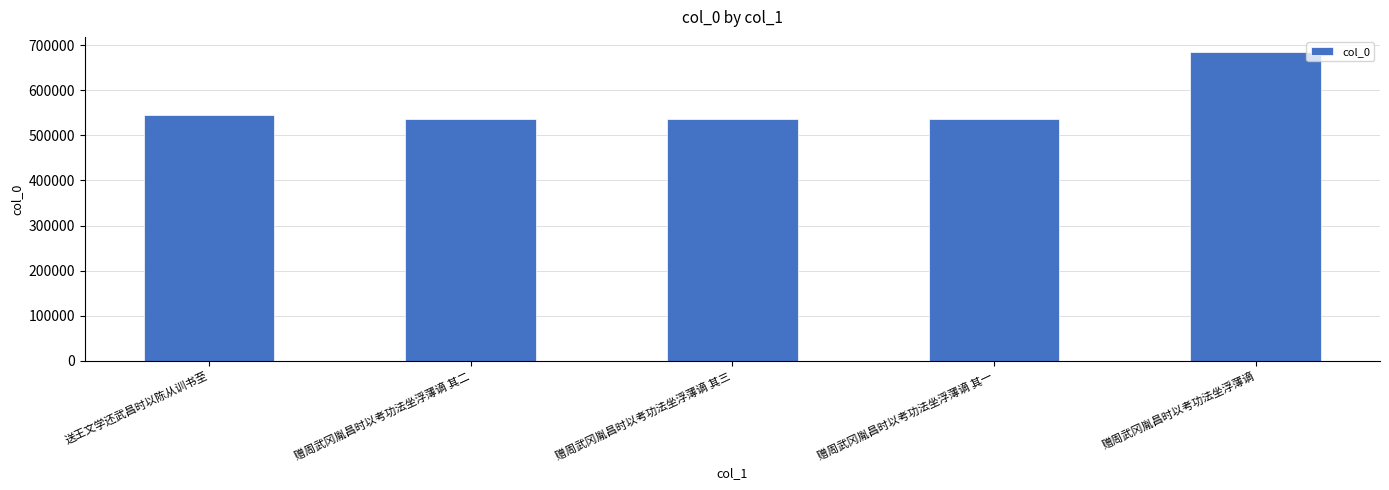

How many data points are less than 536711?

2